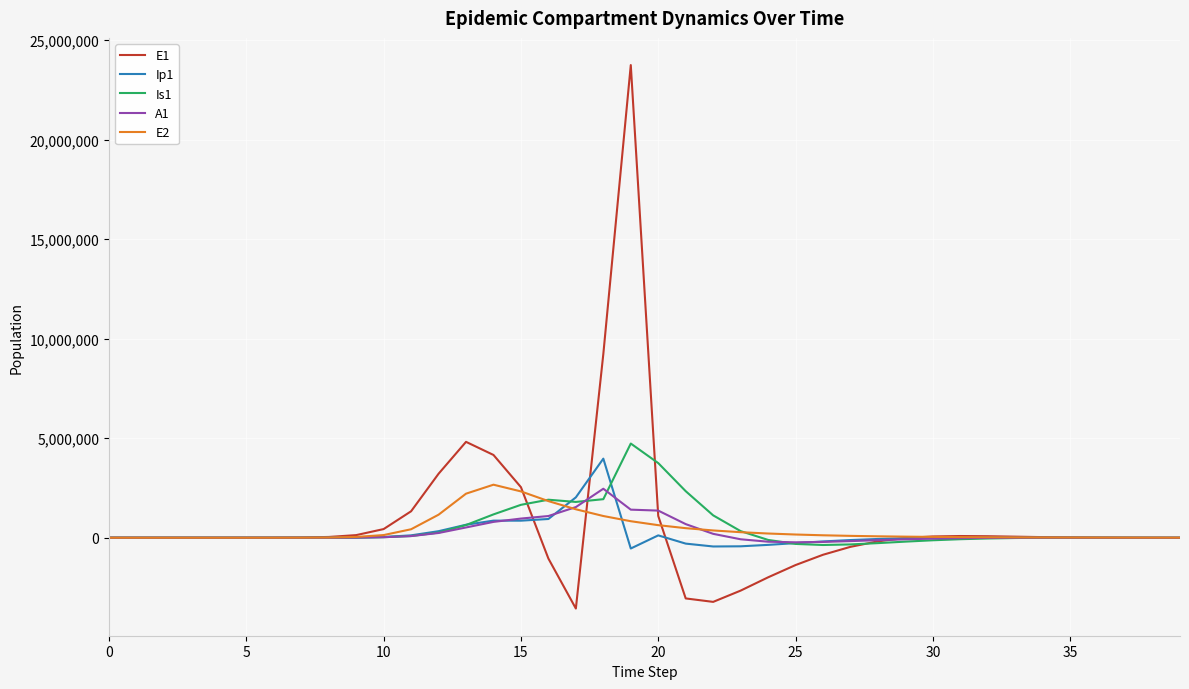

What is the maximum value shown in the chart?

23740139.0